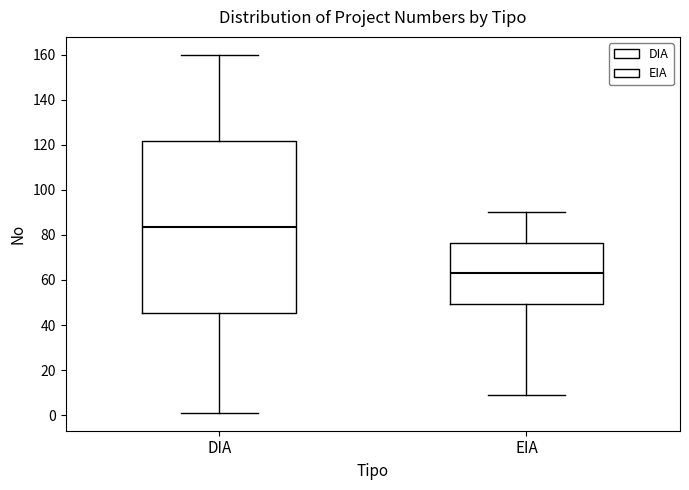

Reading left to right, transcribe this box plot: for each box, give where its median line is, the range the box spans, and where its two whiskers end, as read against the y-axis. The values are not printed on the chart, so give them approximately, as read against the axis.

DIA: median 84, box 46 to 122, whiskers 2 to 160
EIA: median 64, box 50 to 76, whiskers 10 to 90